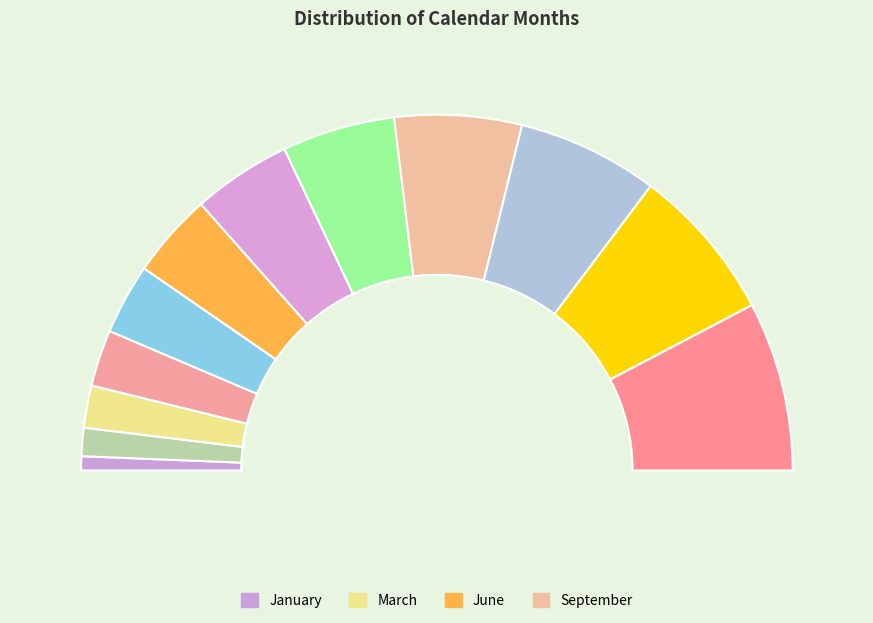

Does September account for over 50% of the chart?

No